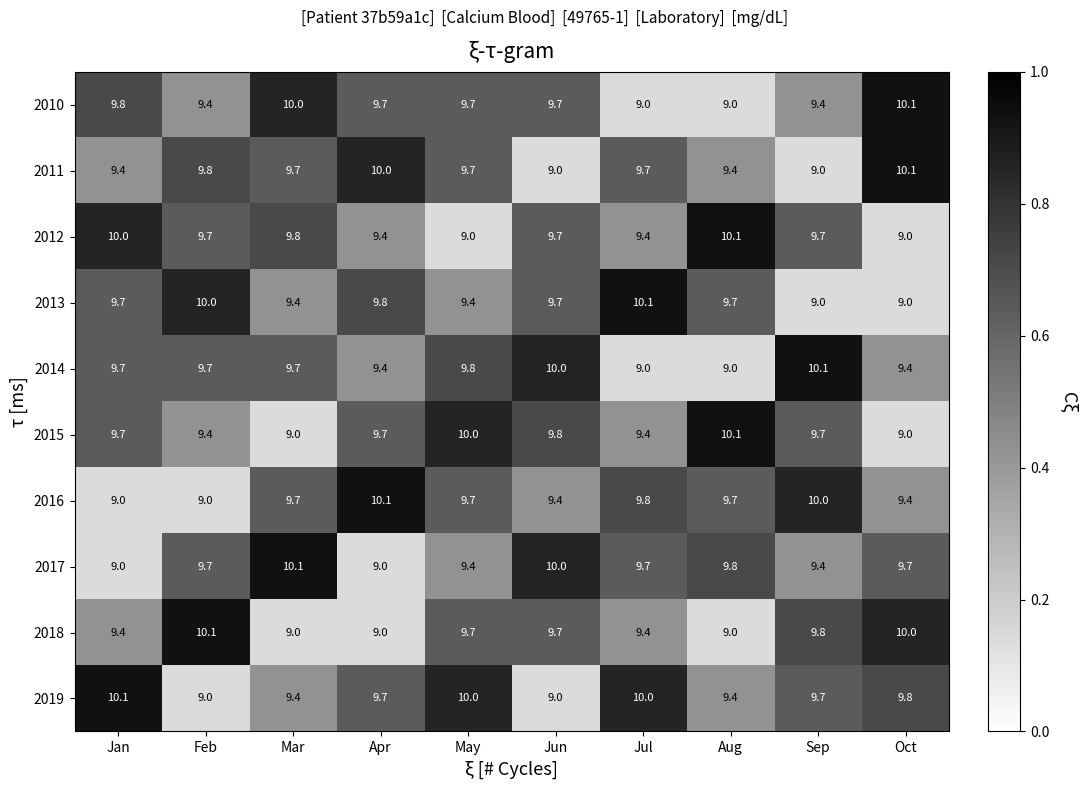

Is it true that 2017 equals 9.4 at Sep?

True